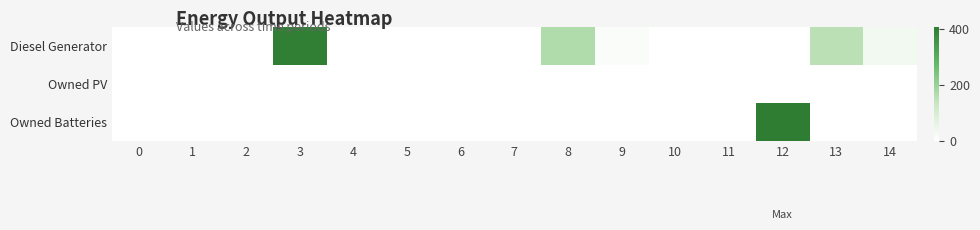

Reading left to right, list all the values displayed in this chart.

Diesel Generator: 0=0	1=0	2=0	3=400	4=0	5=0	6=0	7=0	8=167	9=15	10=0	11=0	12=0	13=152	14=33
Owned PV: 0=0	1=0	2=0	3=0	4=0	5=0	6=0	7=0	8=0	9=0	10=0	11=0	12=0	13=0	14=0
Owned Batteries: 0=0	1=0	2=0	3=0	4=0	5=0	6=0	7=0	8=0	9=0	10=0	11=0	12=407	13=0	14=0